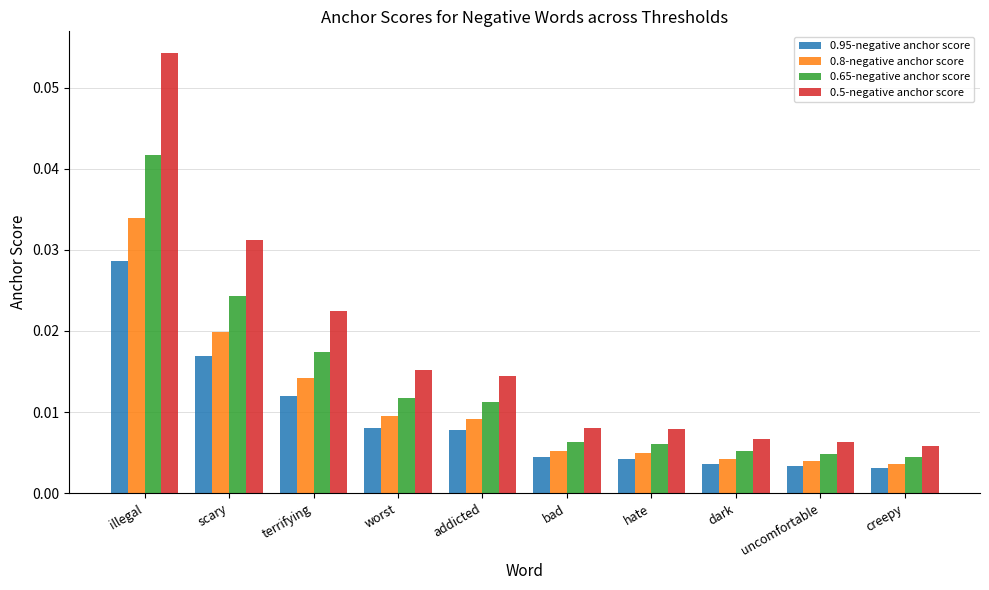

List the series in order of their peak value, highest first.

0.5-negative anchor score, 0.65-negative anchor score, 0.8-negative anchor score, 0.95-negative anchor score